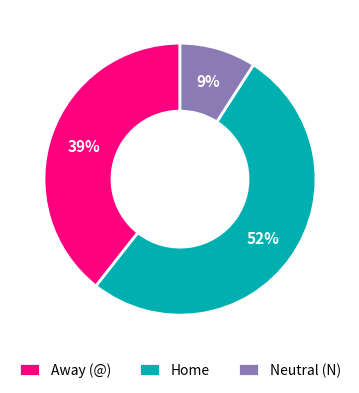

To the nearest percent, what is the average slice percentage?

33%